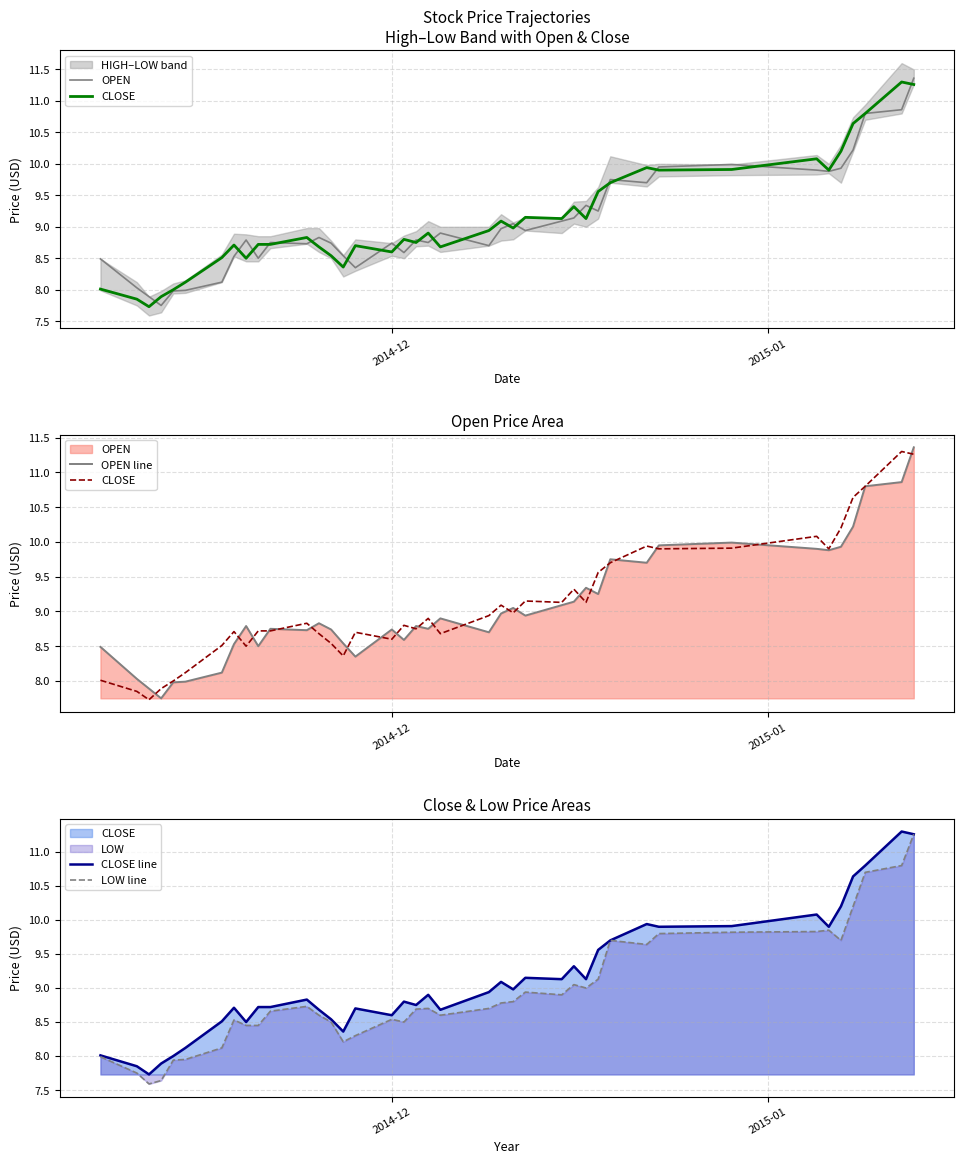

True or false: LOW line has more than 0 interior local peaks.

True